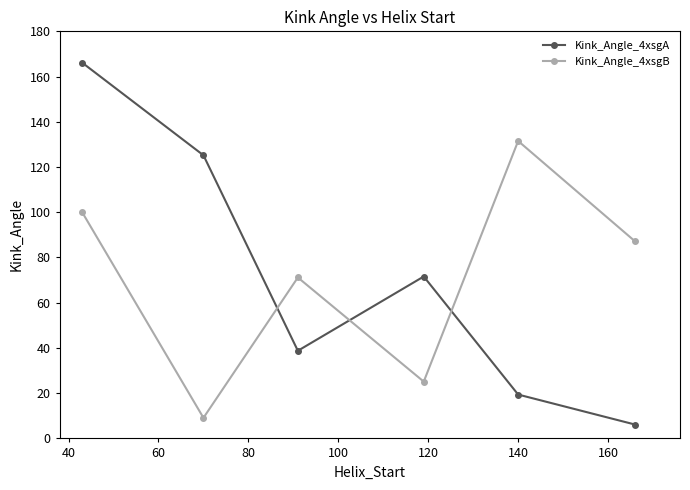

Which series has the widest spread of values?

Kink_Angle_4xsgA